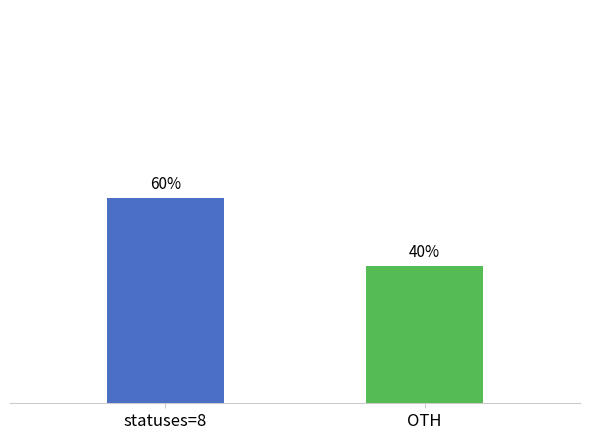

At which category does the chart reach its minimum across all series?

OTH